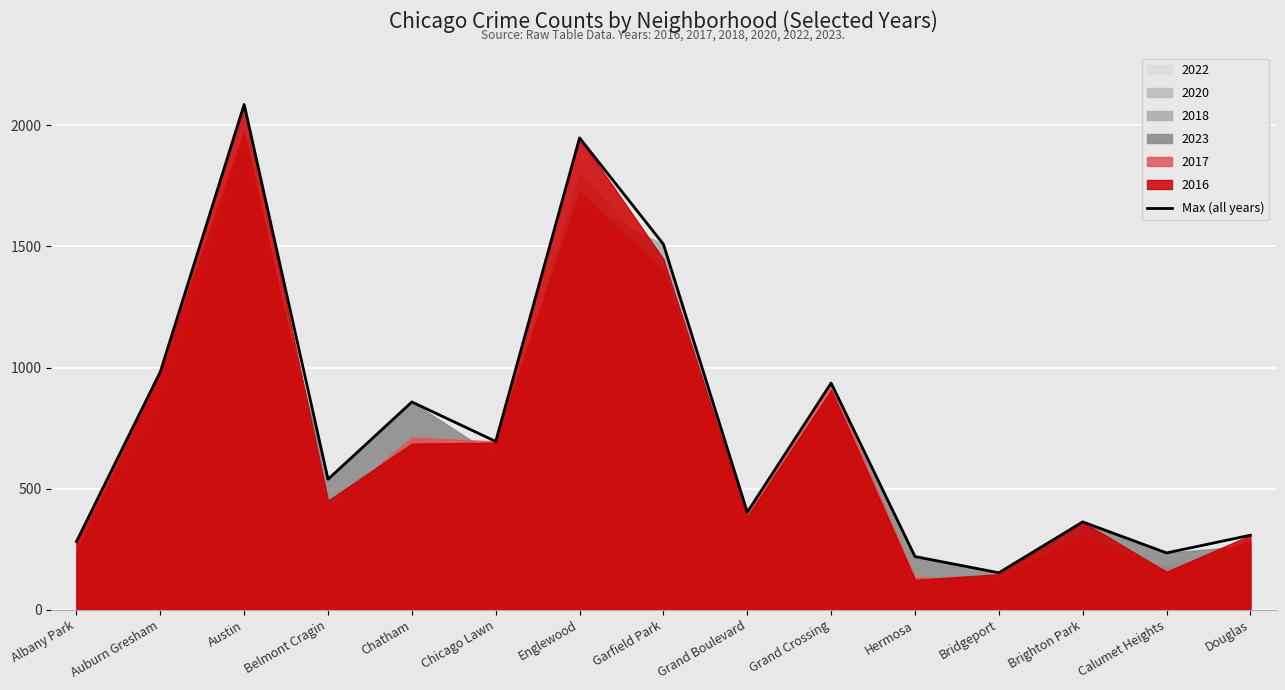

Where is the first local maximum?

Austin